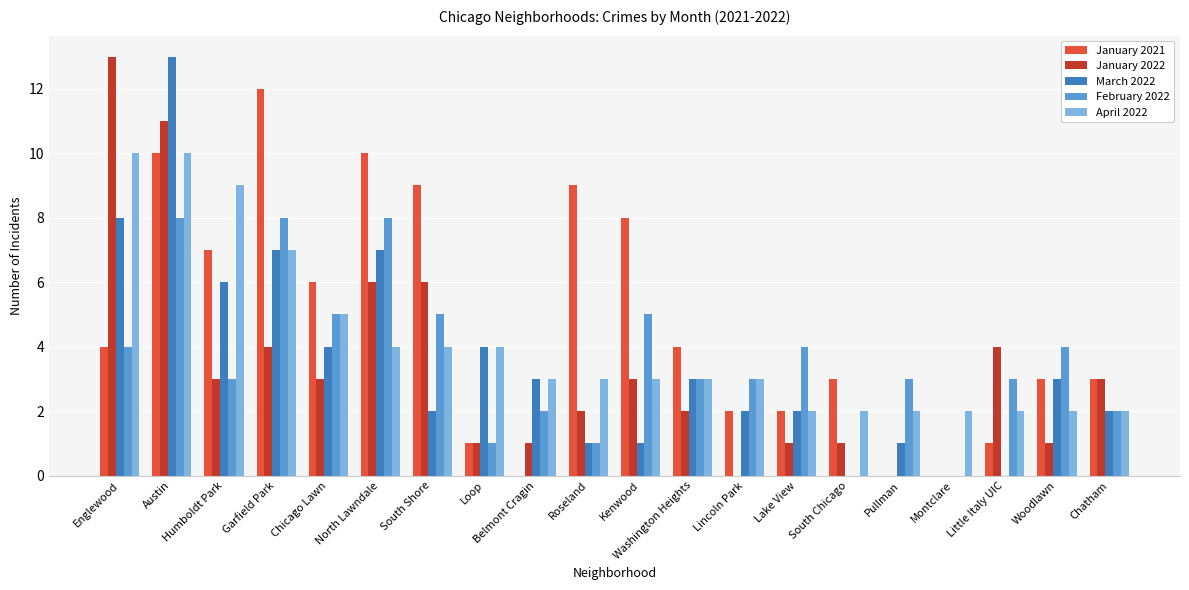

Between Chicago Lawn and Lake View, which series saw the biggest shift?

January 2021